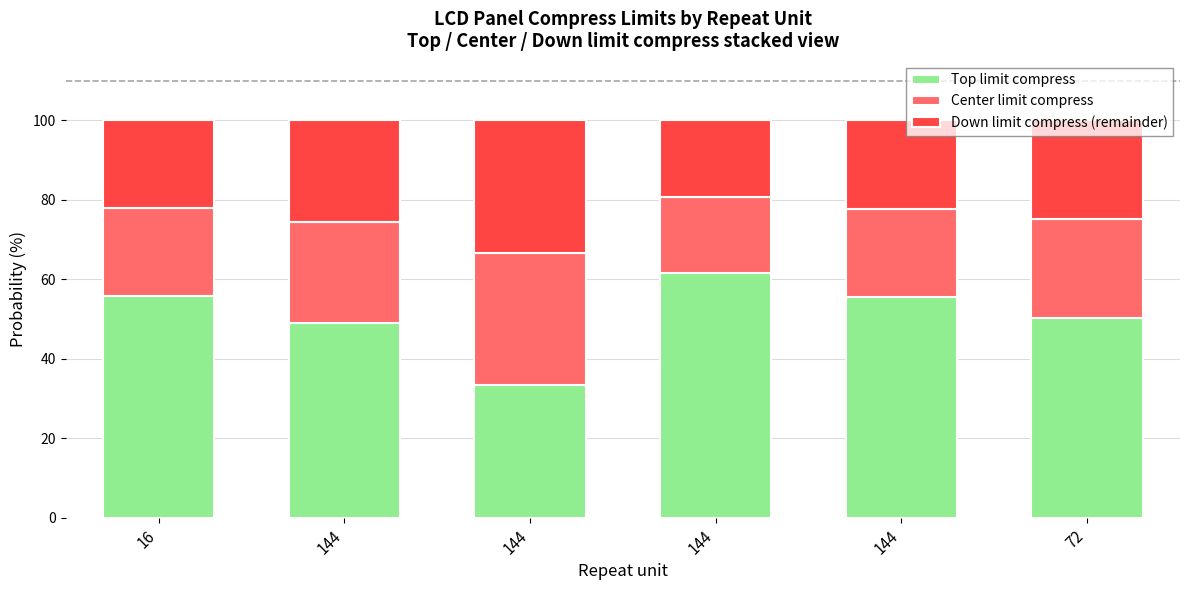

What is the difference between the maximum and minimum values in the Center limit compress series?

14.1